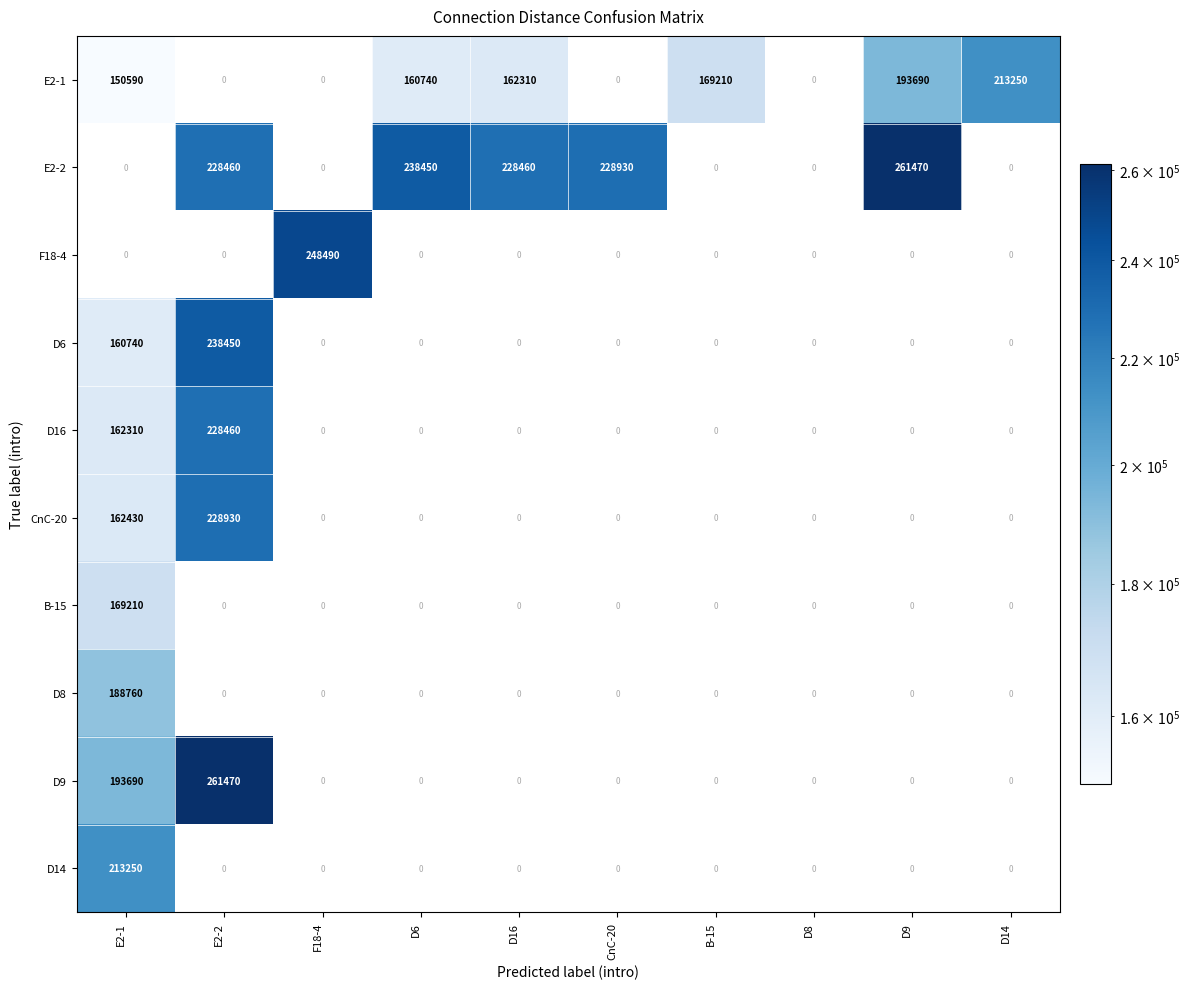

What is the maximum value for D9?

261470